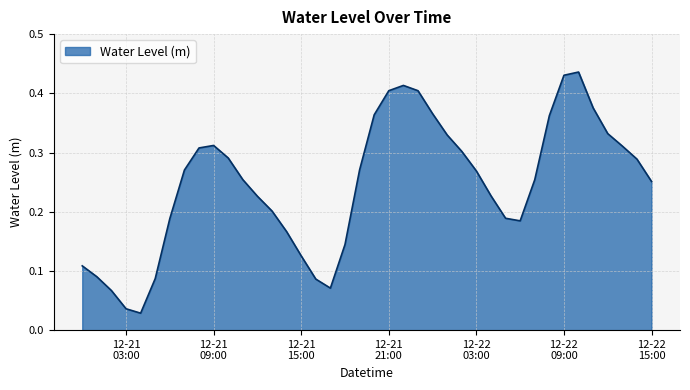

Does the chart have visible grid lines?

Yes